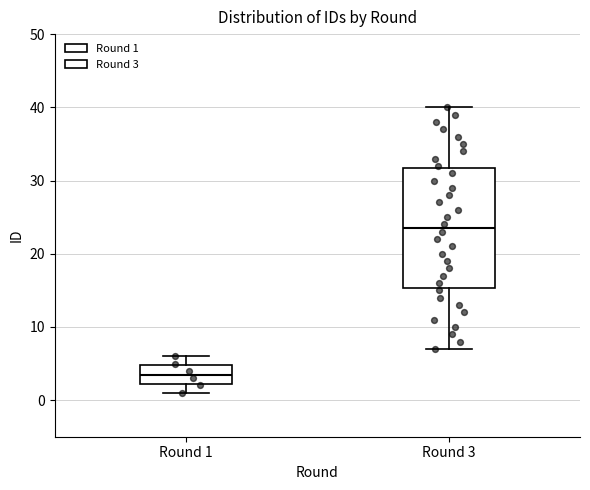

Where is the upper edge of the box for Round 3 on the y-axis? The values are not printed on the chart, so give them approximately, as read against the axis.

32